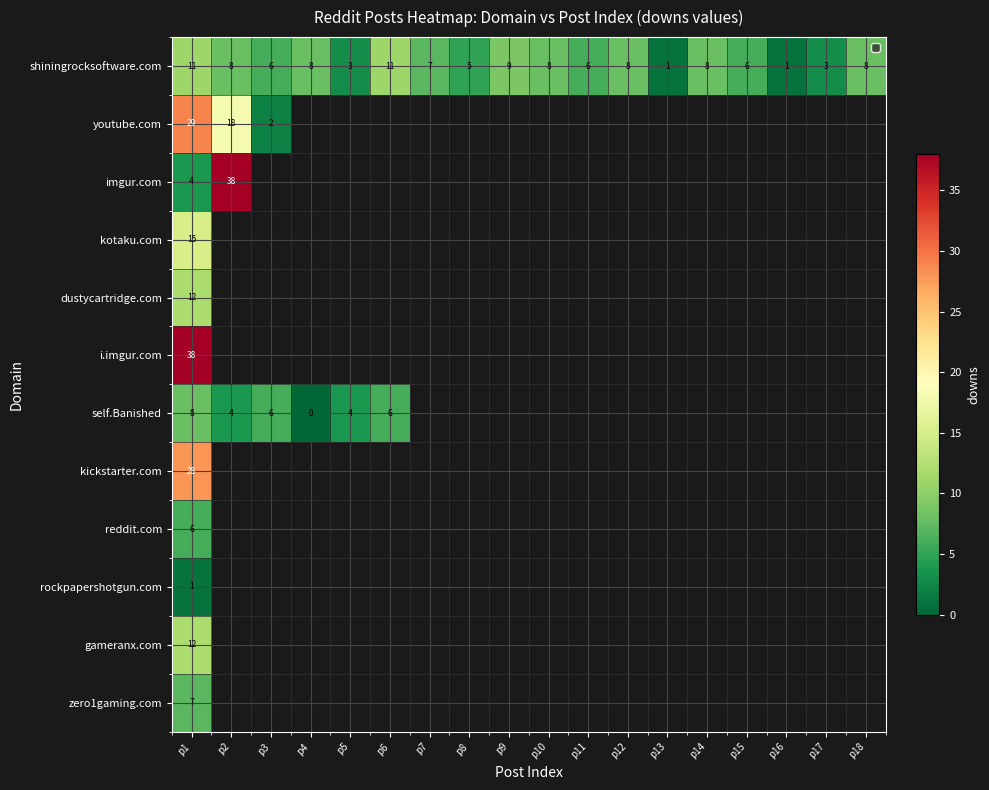

What is the sum of the self.Banished values at p3 and p4?

6